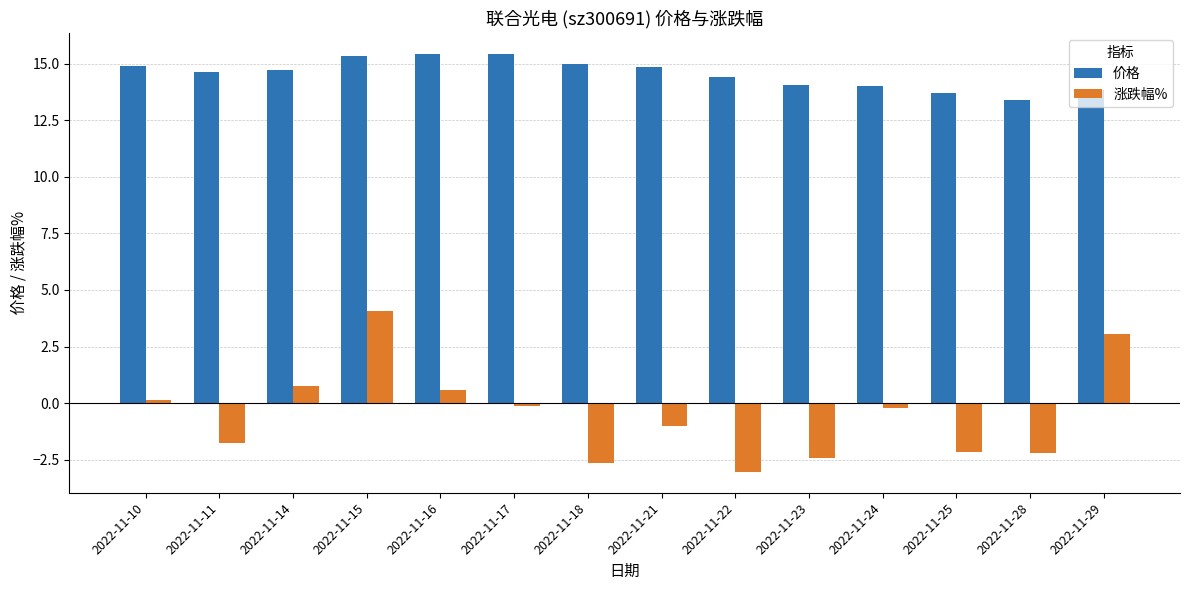

Rank the series by their average value, from highest to lowest.

价格, 涨跌幅%